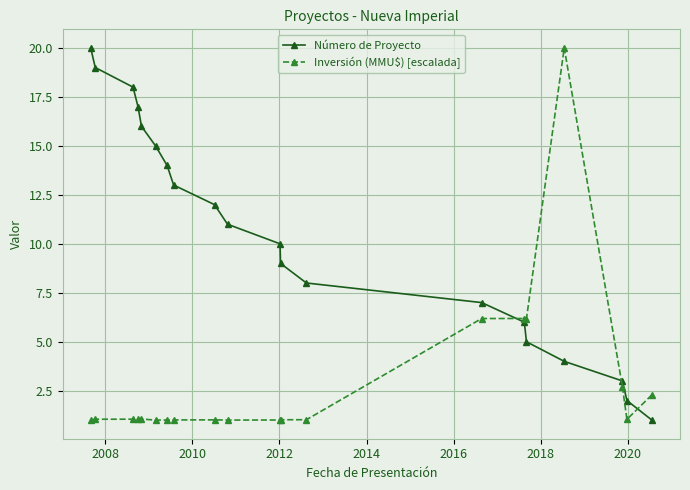

What is the value of the Inversión (MMU$) [escalada] point at the 14th from the left?

6.2